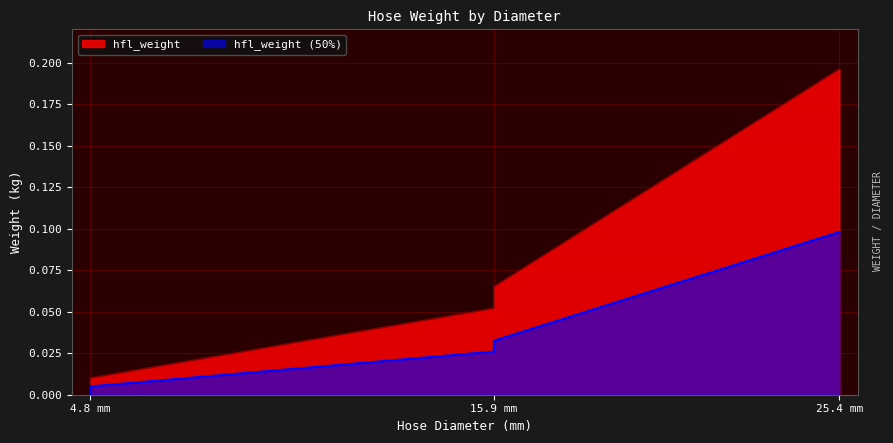

What is the difference between the maximum and minimum values?

0.2